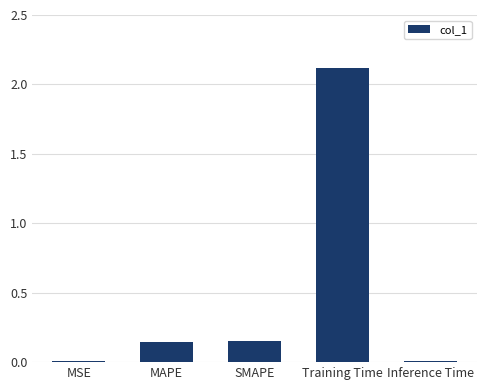

Which category has the highest value across all series?

Training Time